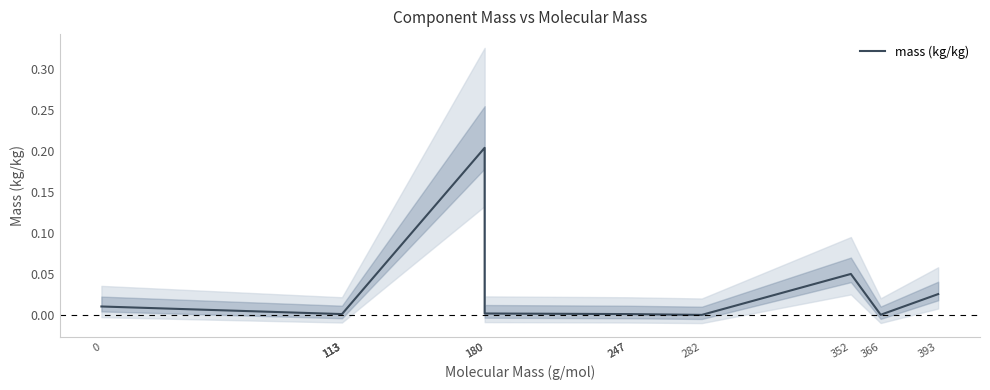

True or false: there are more than 2 points higher than both neighbors.

False